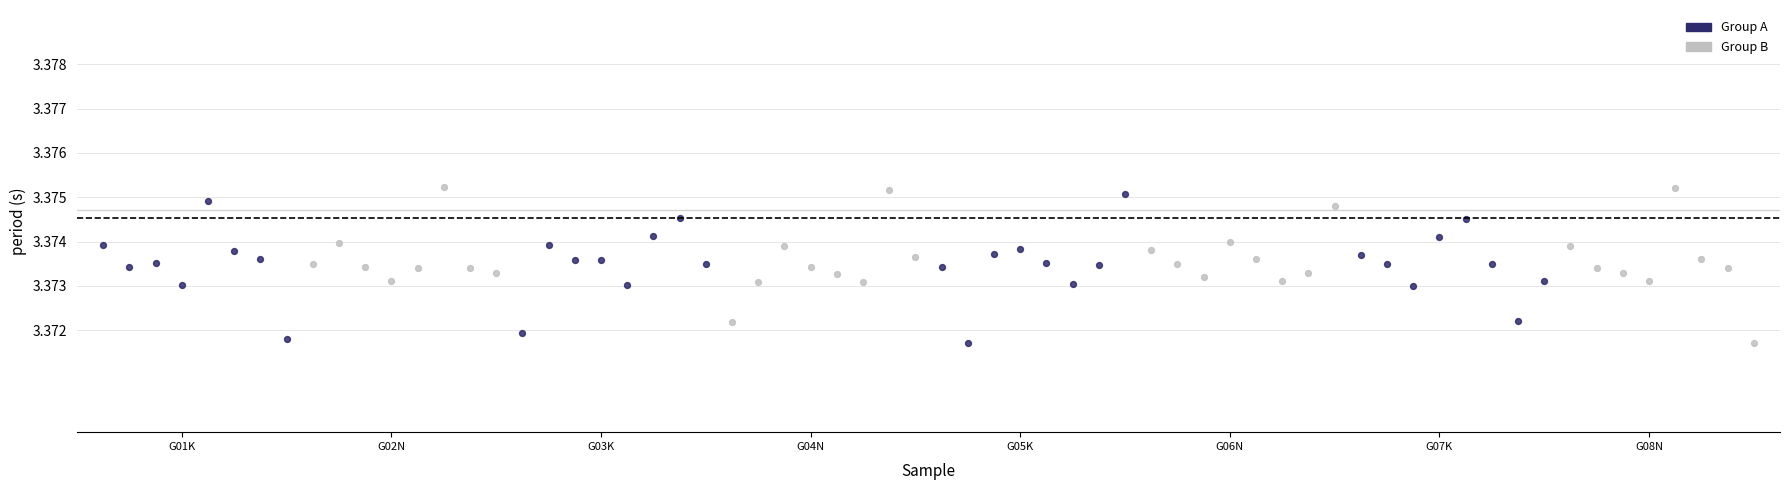

What are all the series names shown in the legend?

Group A, Group B